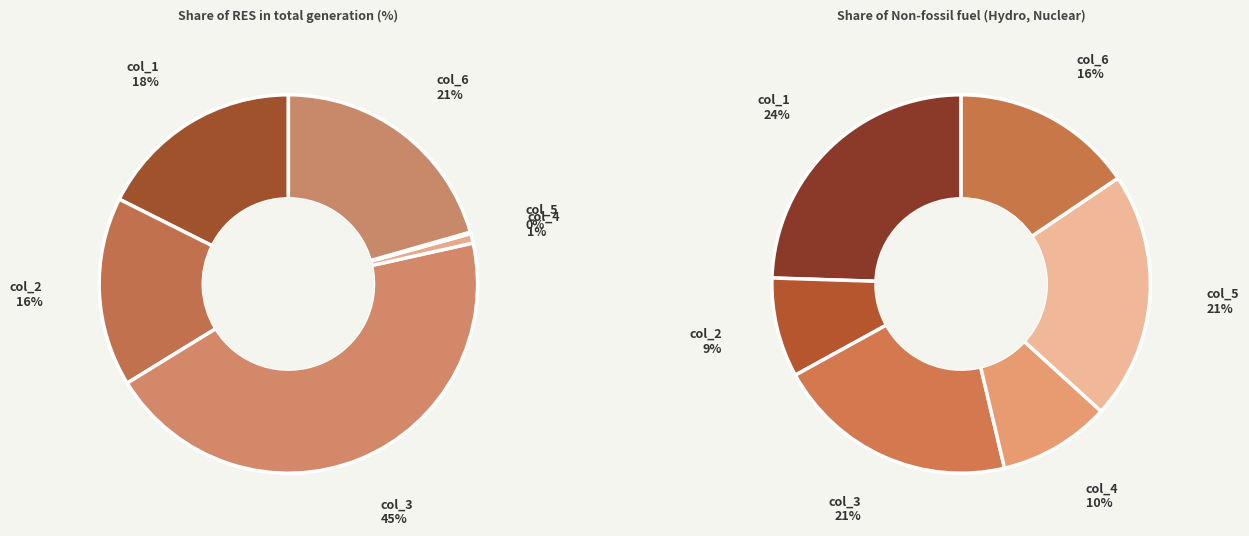

Rank the series by their average value, from lowest to highest.

Share of RES in total generation (%), Share of Non-fossil fuel (Hydro, Nuclear)